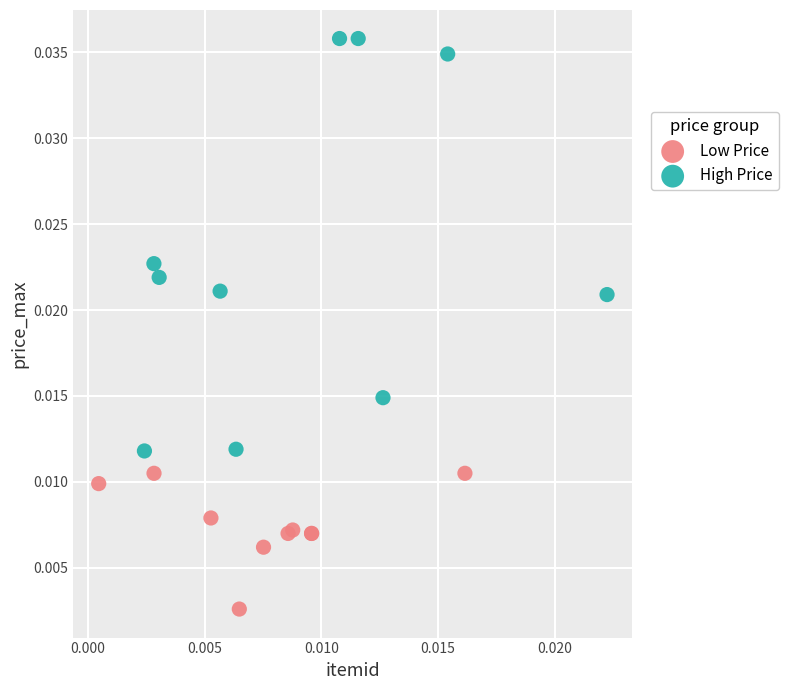

Which series contains the lowest Y value?

Low Price